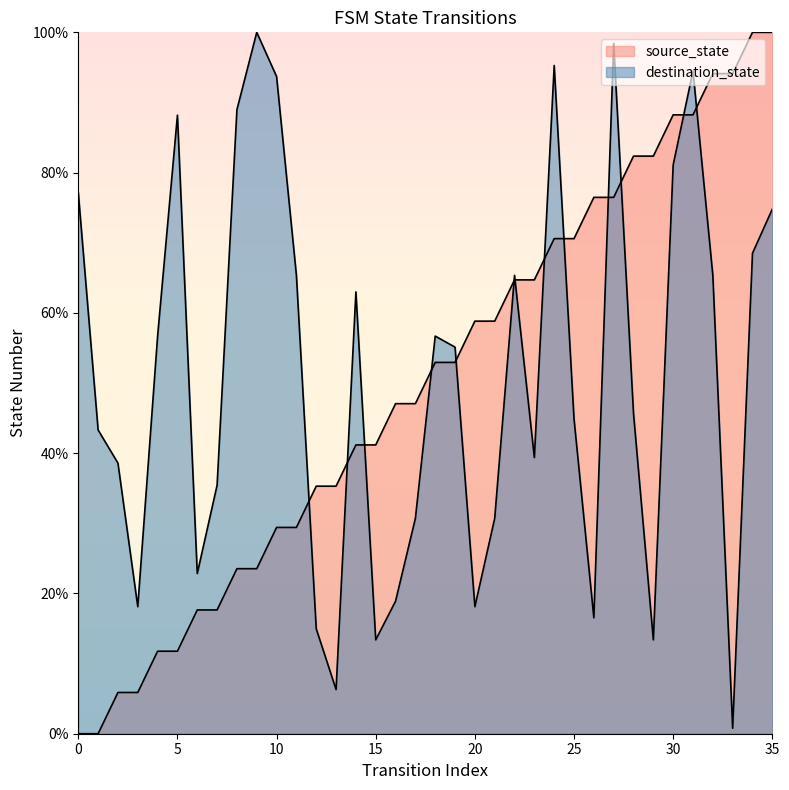

How many lines are shown in the chart?

2